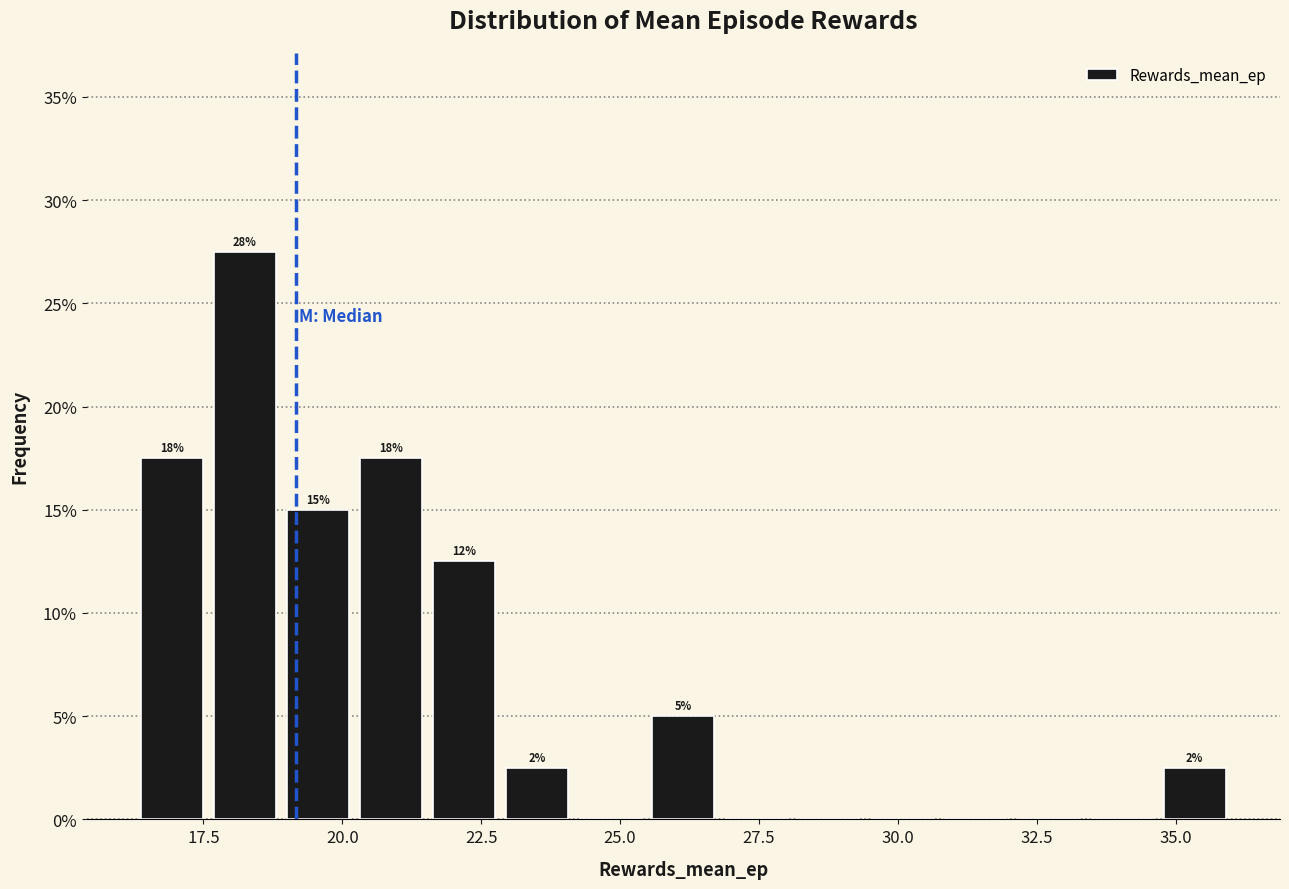

Read against the x-axis, roughly where is the centre of the tallest bar?

18.0